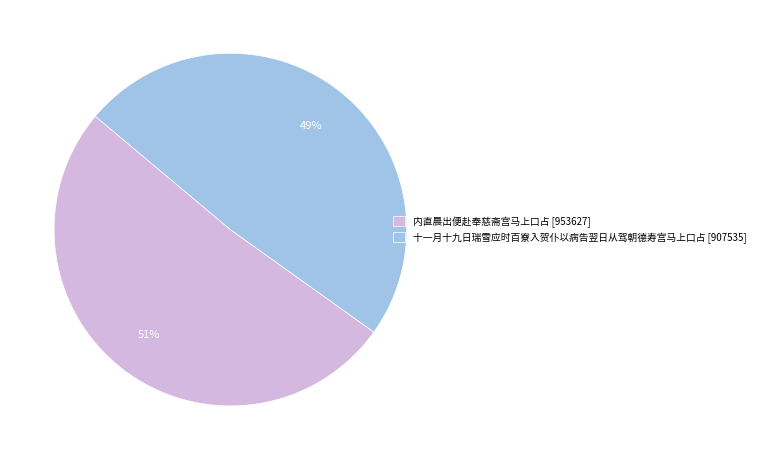

To the nearest percent, what is the difference between the largest and smallest slice percentages?

2%